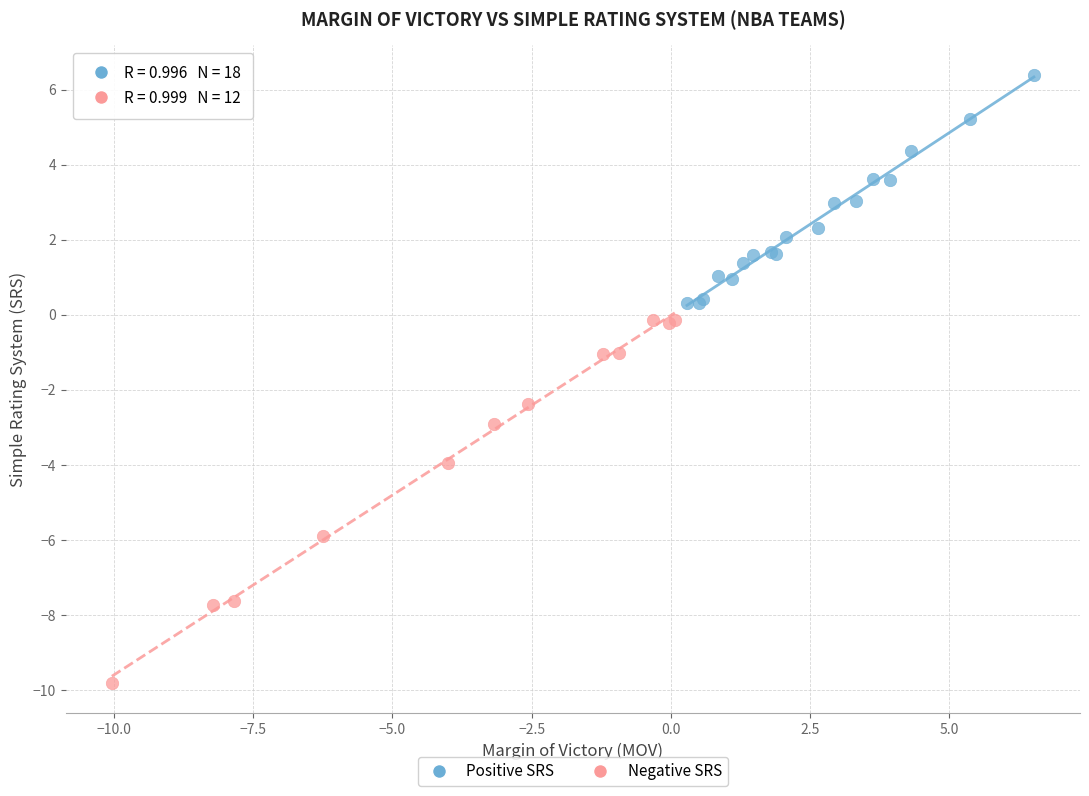

Which series has the widest spread of Y values?

Negative SRS